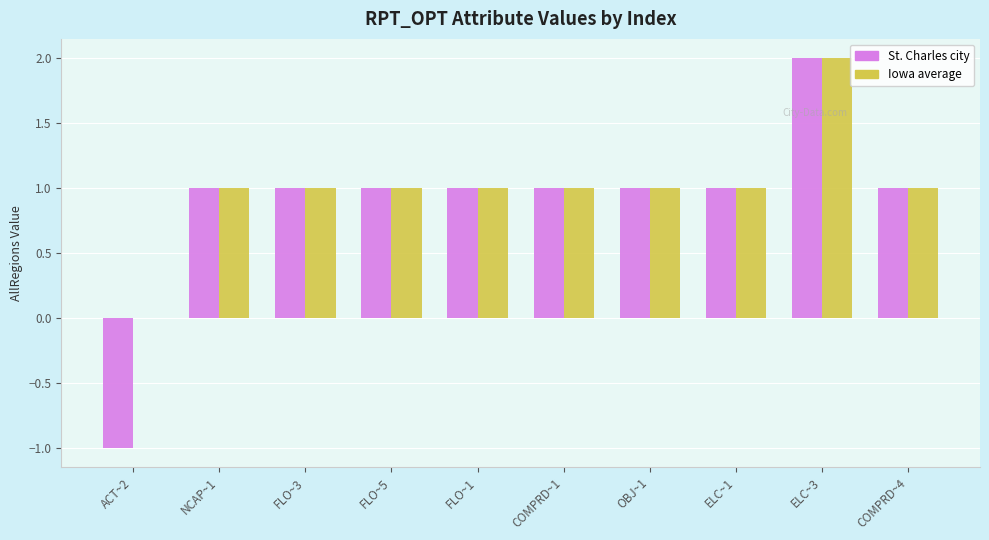

Count the number of categories in the chart.

10